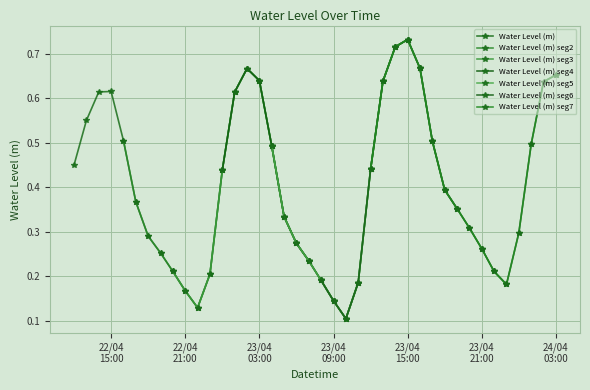

What position from the left is 2023-04-23 23:00:00?

36